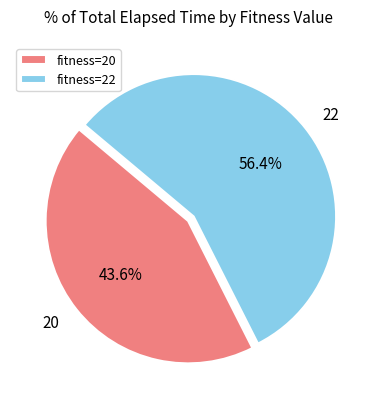

To the nearest percent, what is the difference between the largest and smallest slice percentages?

13%